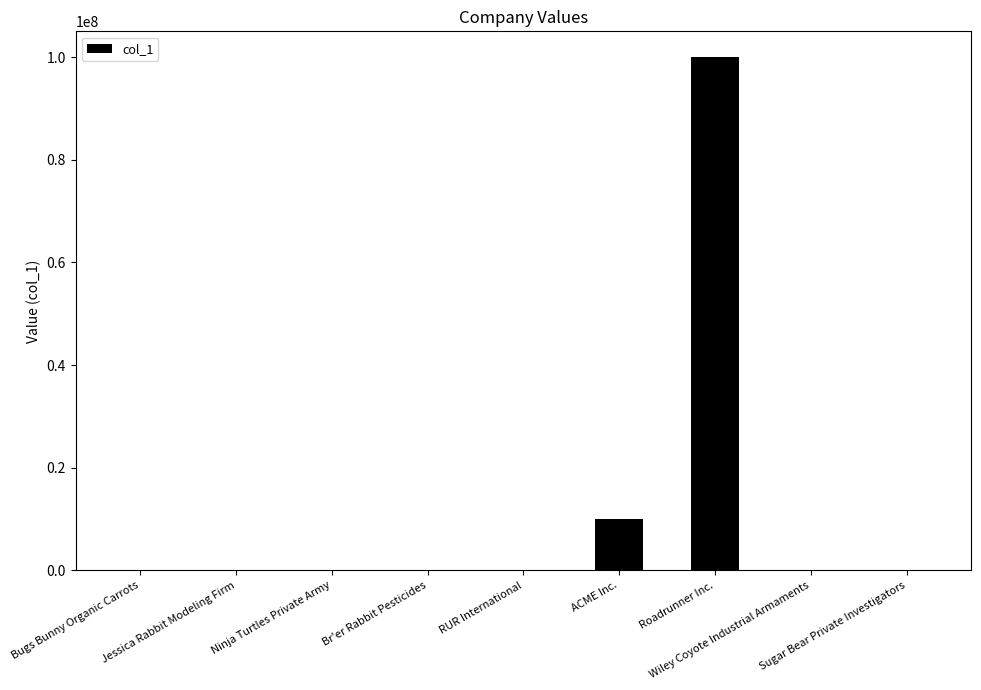

What is the greatest value displayed?

100000005